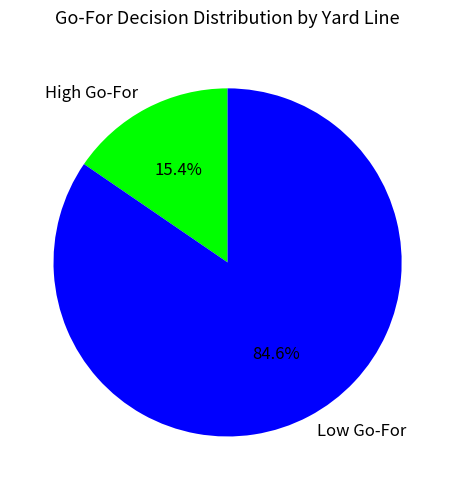

Which slice is the smallest?

High Go-For